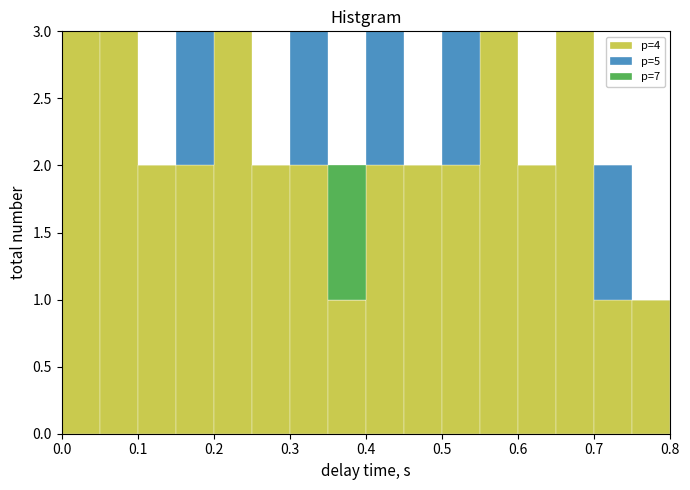

Reading left to right, list every stacked bar in this chart as the range it spans on the x-axis followed by its total height. The values are not printed on the chart, so give them approximately, as read against the axis.

0.00 to 0.05: 3
0.05 to 0.10: 3
0.10 to 0.15: 2
0.15 to 0.20: 3
0.20 to 0.25: 3
0.25 to 0.30: 2
0.30 to 0.35: 3
0.35 to 0.40: 2
0.40 to 0.45: 3
0.45 to 0.50: 2
0.50 to 0.55: 3
0.55 to 0.60: 3
0.60 to 0.65: 2
0.65 to 0.70: 3
0.70 to 0.75: 2
0.75 to 0.80: 1